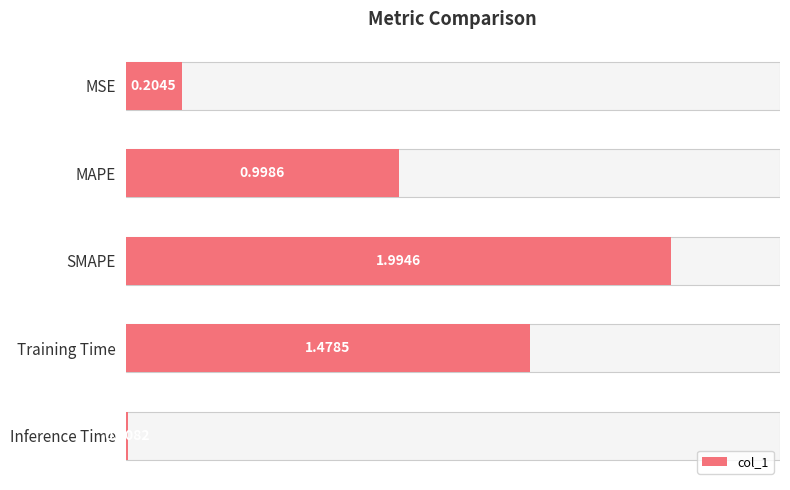

What position from the right is Inference Time?

1